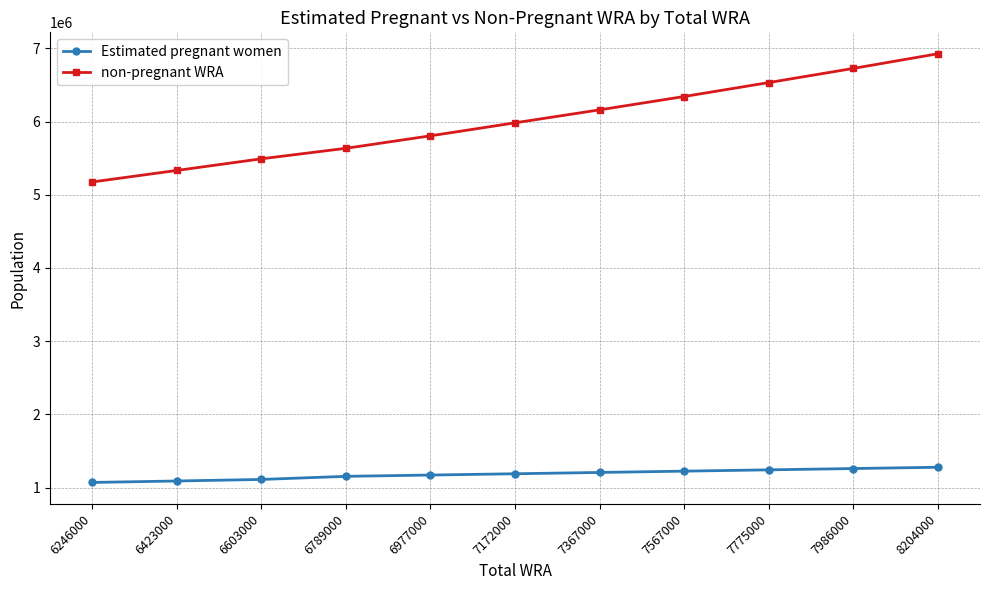

What is the difference between the second highest and second lowest values in the non-pregnant WRA series?

1393026.9